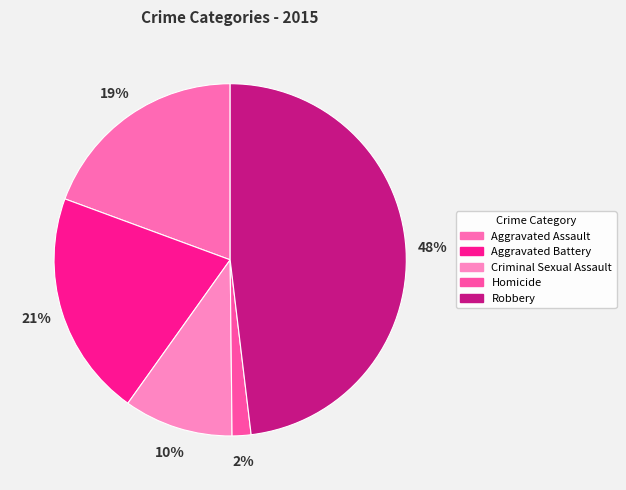

Is it true that Aggravated Assault is 19% of the pie?

True